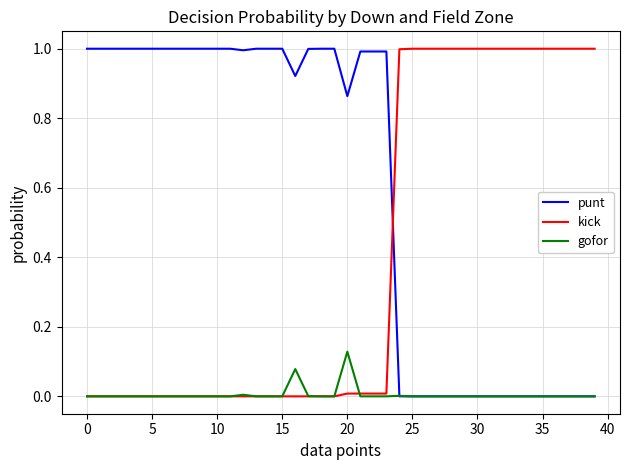

How many intersections are there between kick and punt?

1